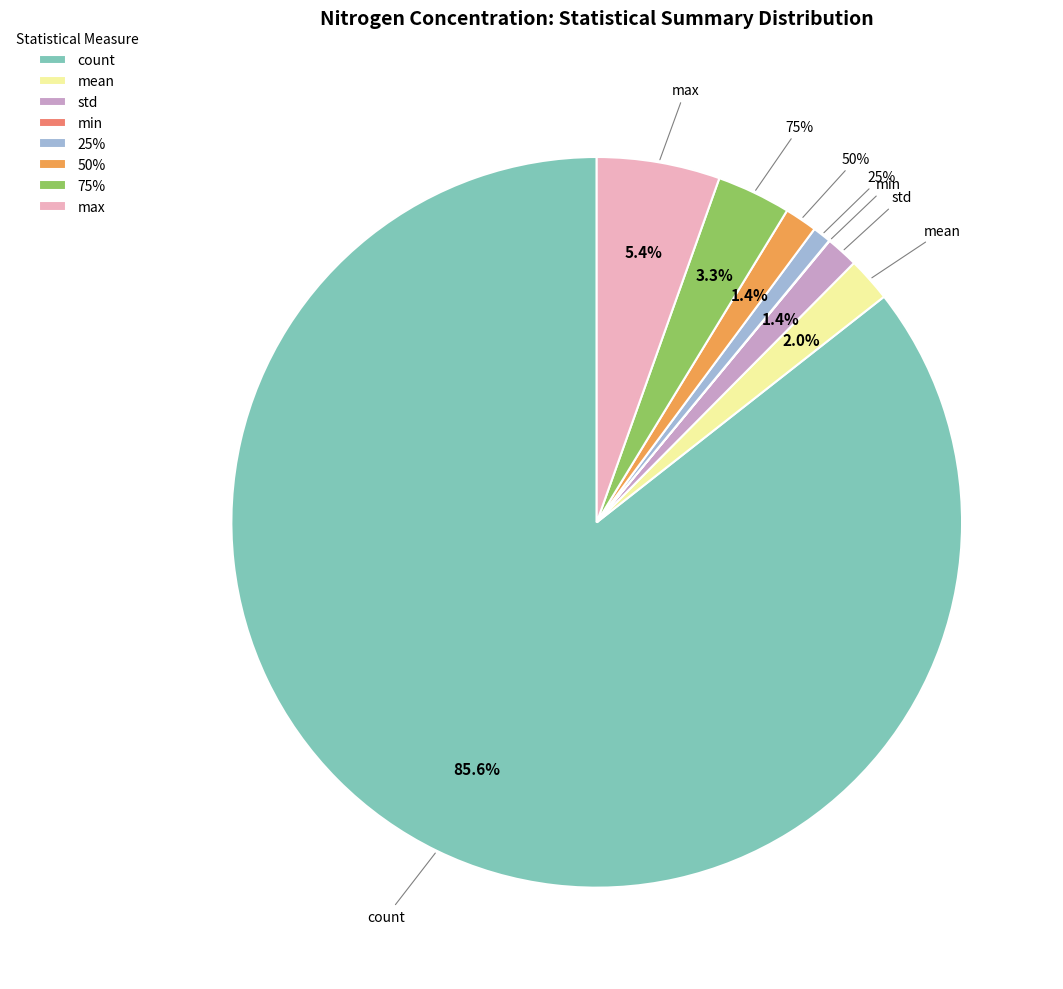

What percentage is NOT represented by 75%?

96.7%